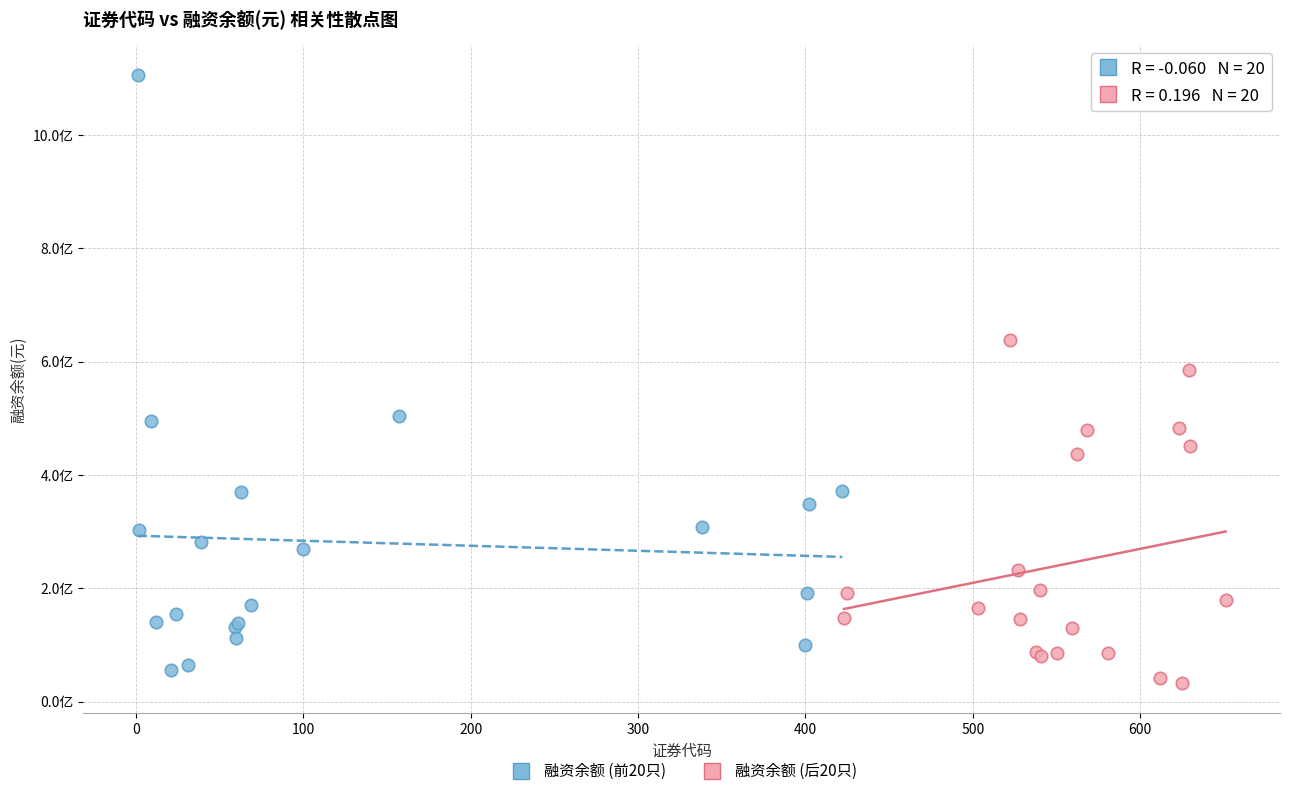

What are all the series names shown in the legend?

融资余额 (前20只), 融资余额 (后20只)